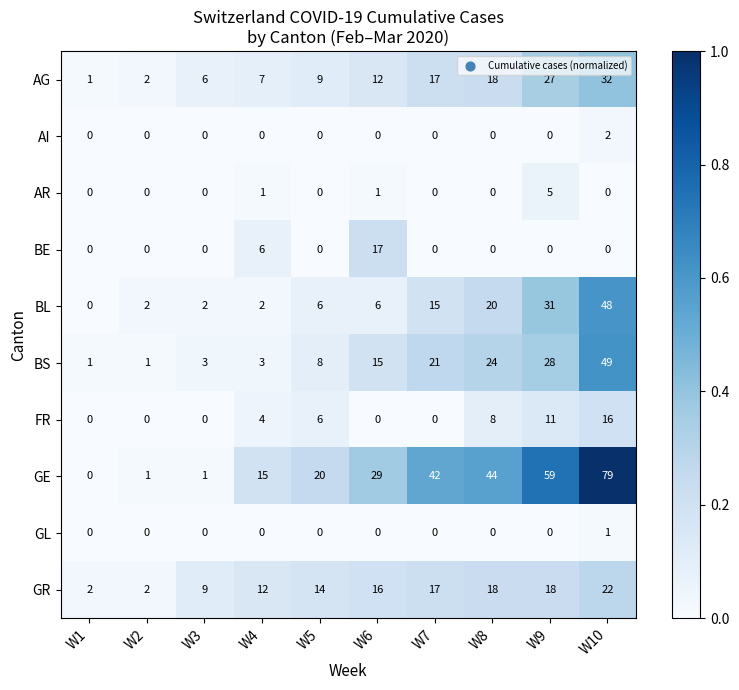

What is the sum of the AG values at W9 and W1?

28